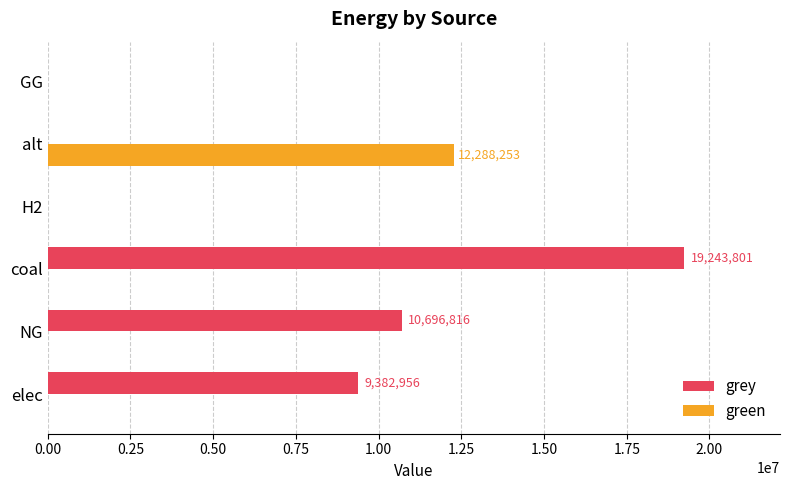

What is the approximate value of grey at elec?

9382956.3